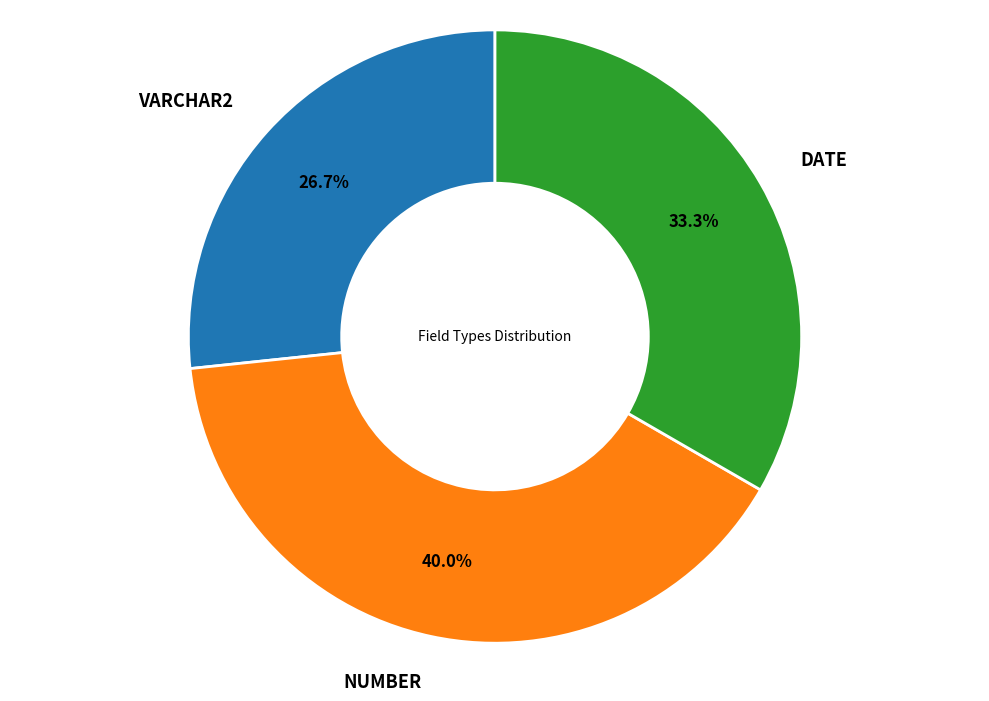

Is there any slice that represents more than half of the pie?

No